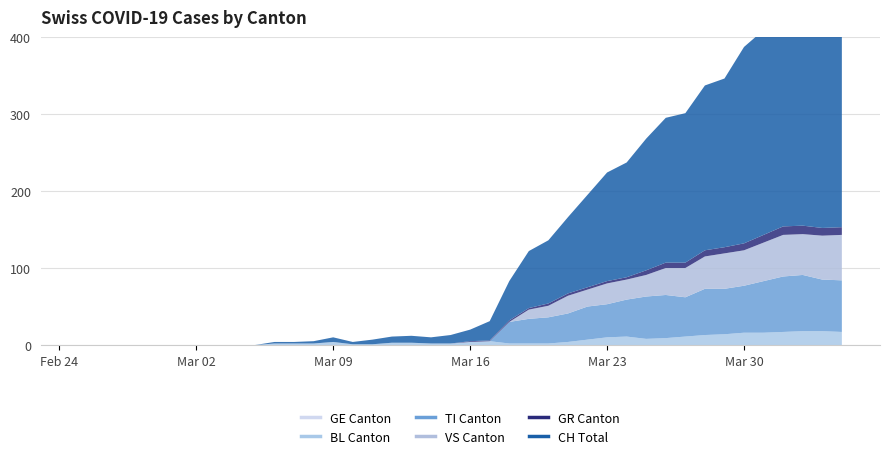

What is the total value across all series at 14?

4